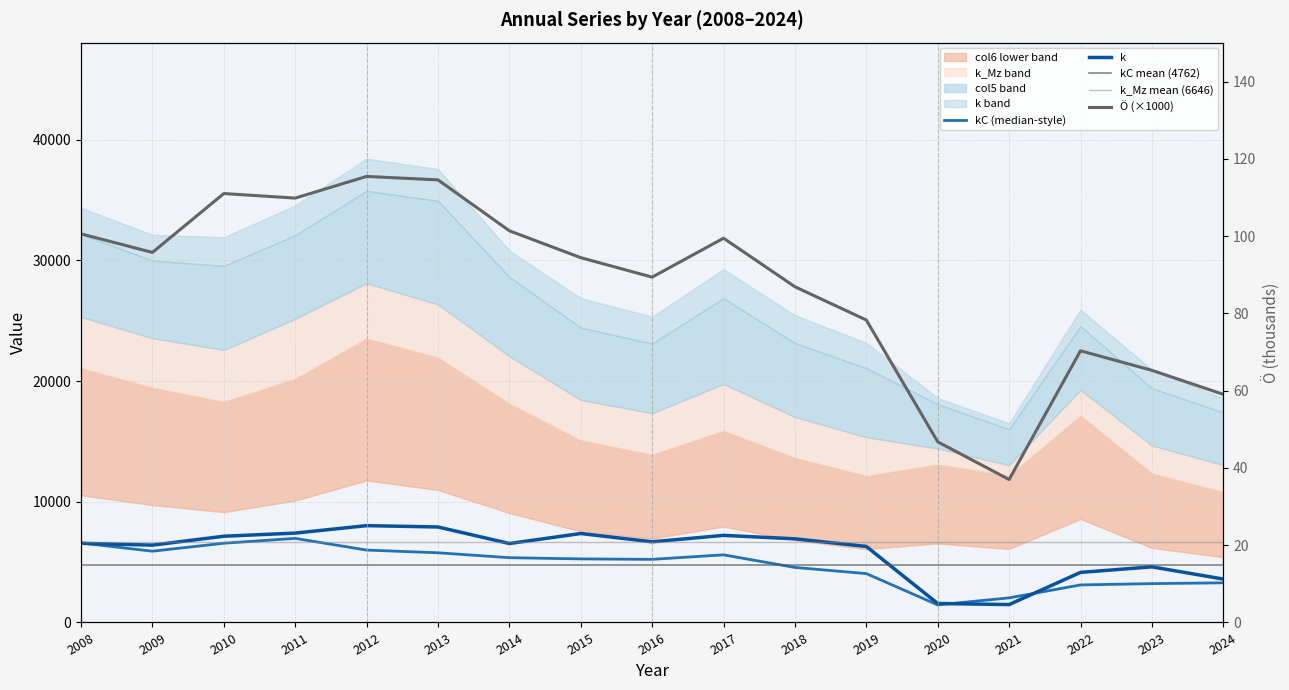

What is the average value of the kC series?

4761.9